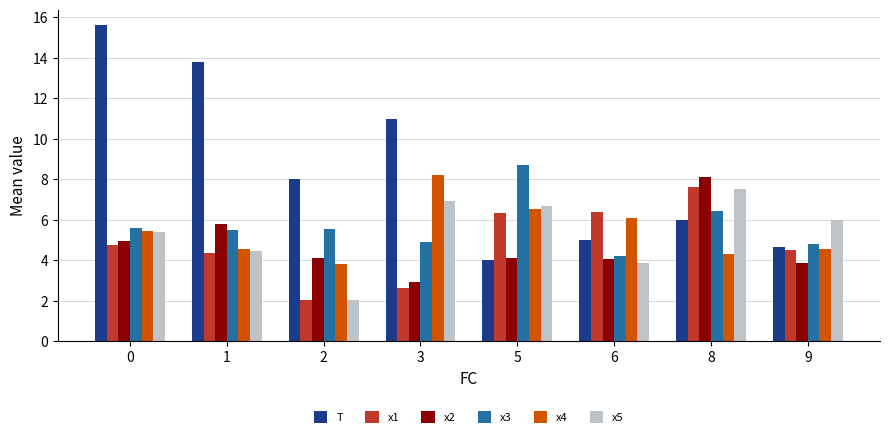

What is the sum of the x1 values at 6 and 9?

10.9